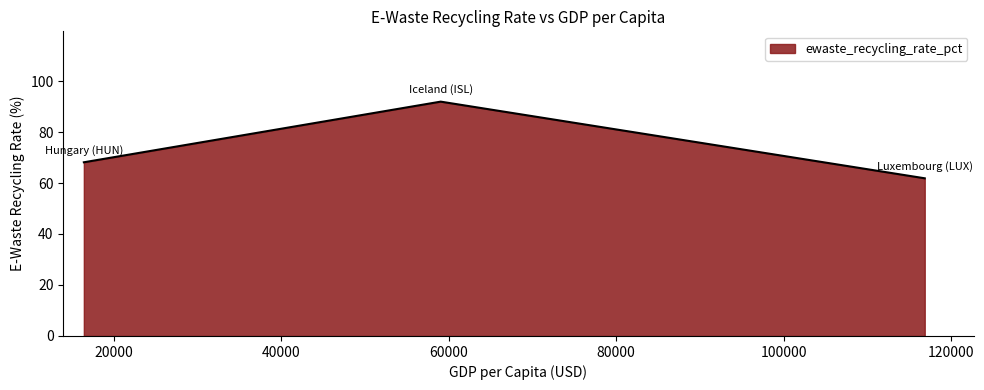

How many distinct data groups are displayed?

1